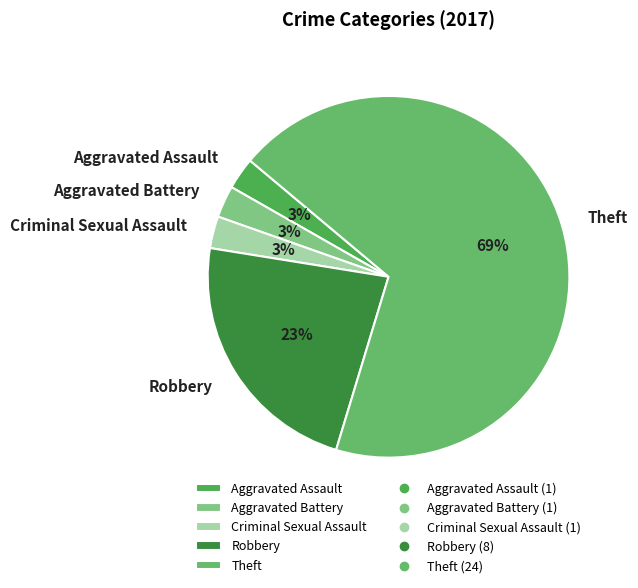

Does any single category account for the majority?

Yes